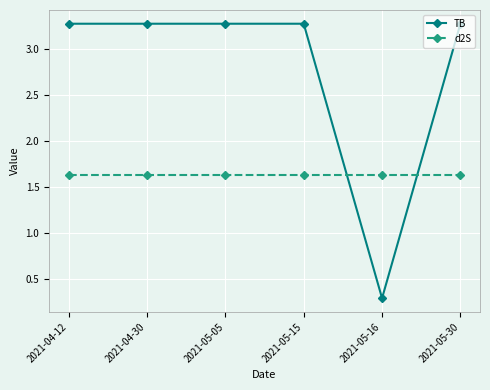

What is the minimum value shown in the chart?

0.3